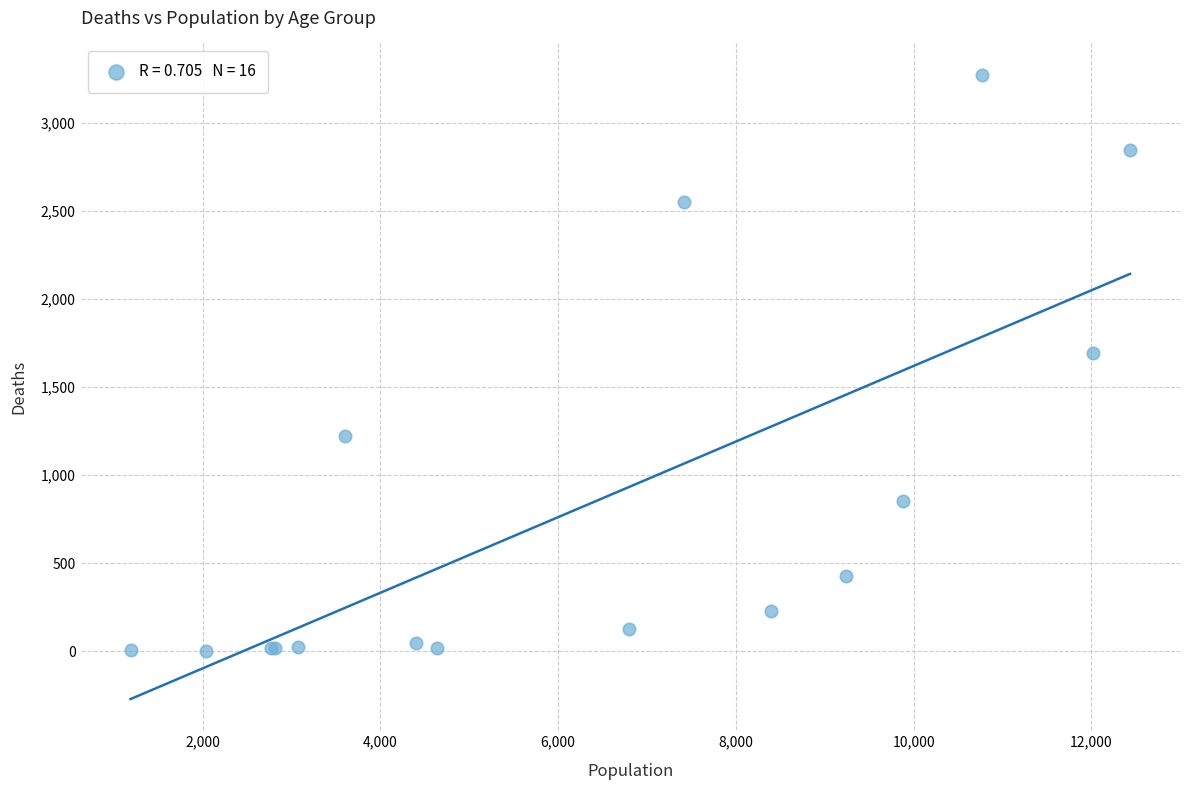

What Y value in the scatter plot is closest to 1638?

1690